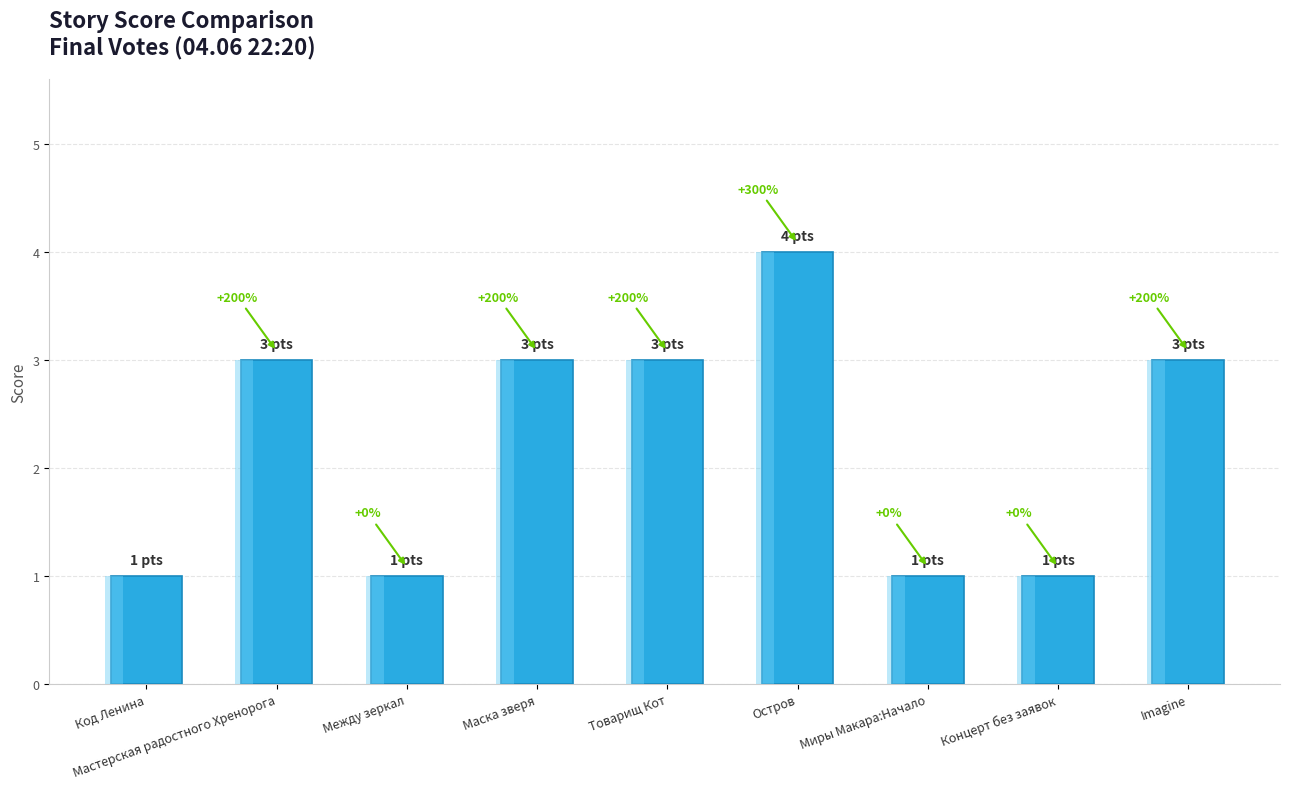

The value at Мастерская радостного Хренорога is 3. True or false?

True